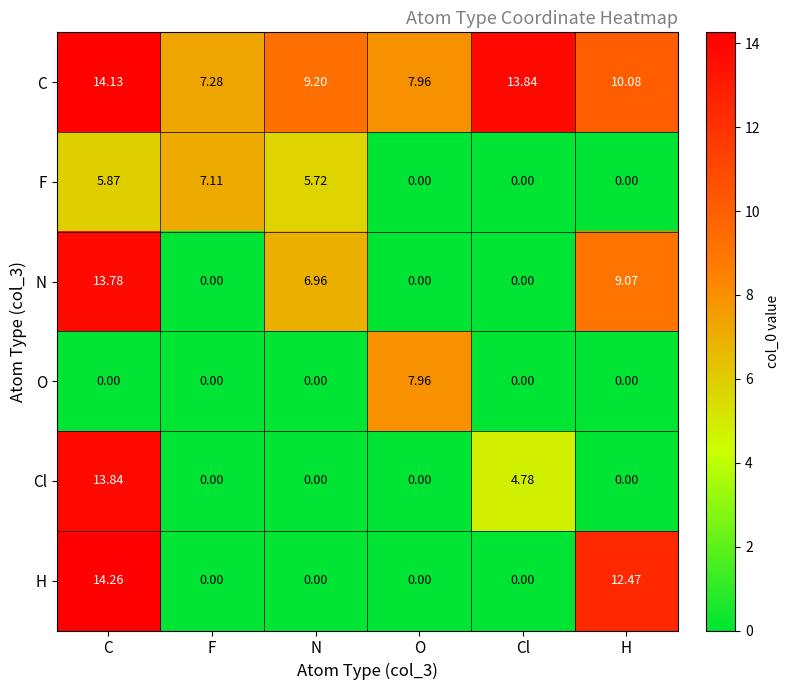

Rank the series by their maximum value, from highest to lowest.

H, C, Cl, N, O, F